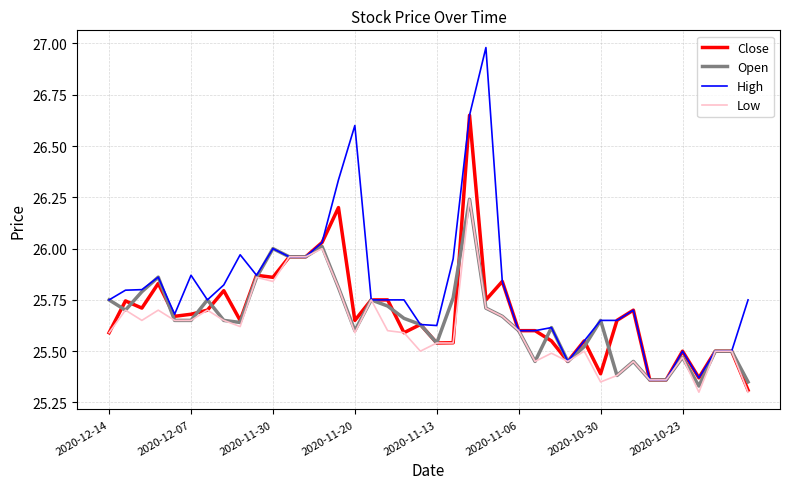

What are all the series names shown in the legend?

Close, Open, High, Low